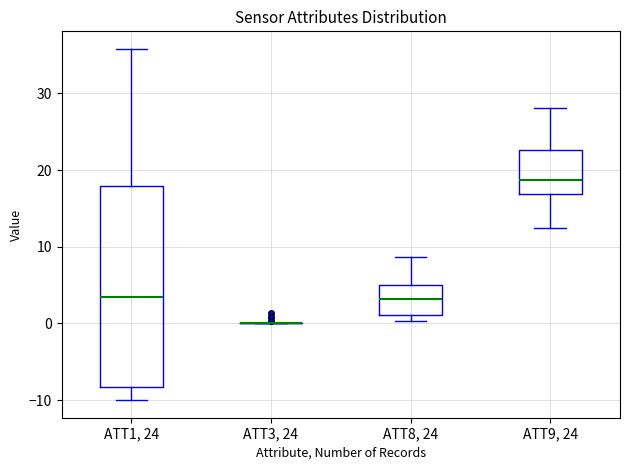

Where is the lower edge of the box for ATT1, 24 on the y-axis? The values are not printed on the chart, so give them approximately, as read against the axis.

-8